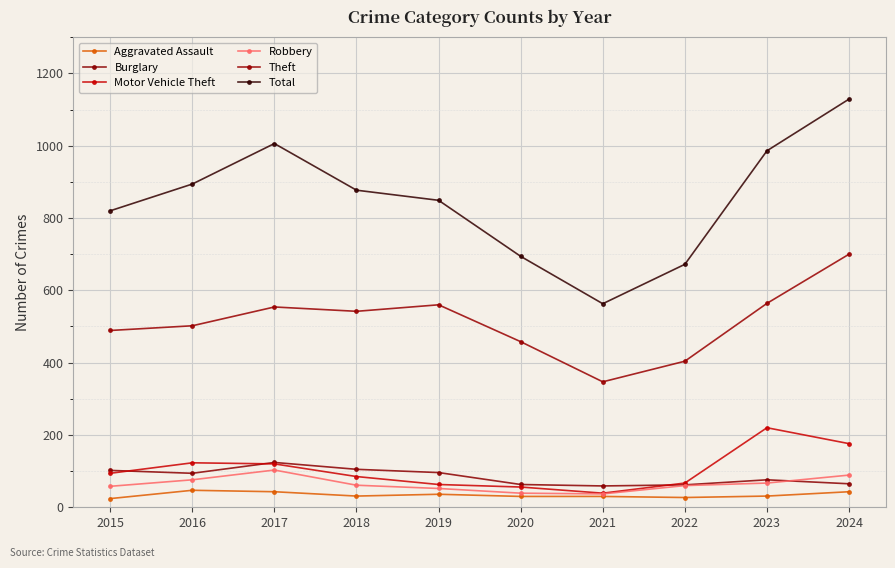

Reading right to left, transcribe all the data shown in this chart.

Aggravated Assault: 43	31	27	30	30	36	31	43	47	24
Burglary: 65	76	62	59	63	96	105	124	94	102
Motor Vehicle Theft: 176	220	67	39	56	63	85	120	123	94
Robbery: 89	67	60	37	39	52	61	103	76	58
Theft: 700	564	404	347	458	560	542	554	502	489
Total: 1129	986	672	563	694	849	877	1006	894	820